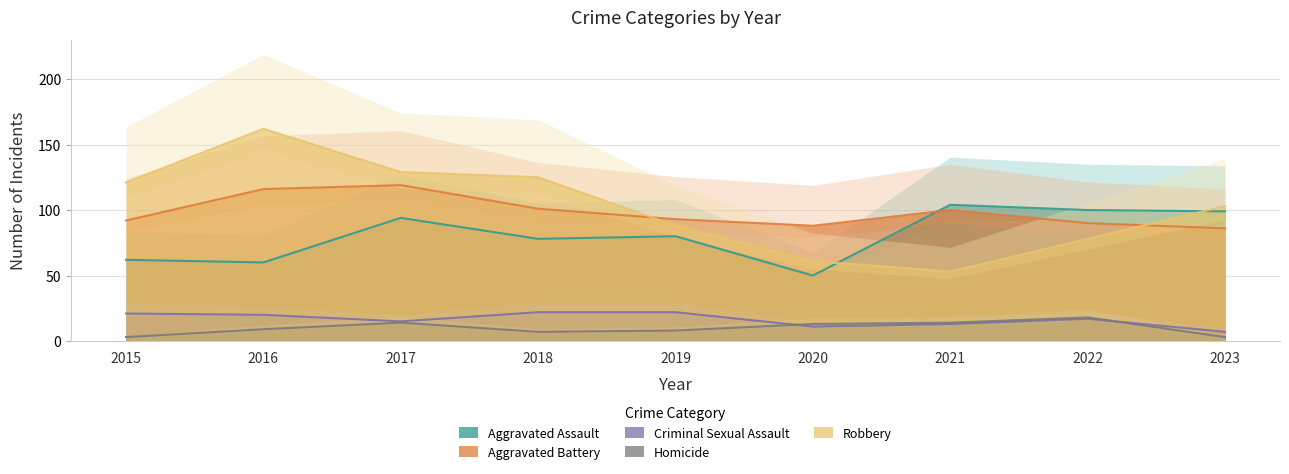

The Homicide series shows 9 at 2016. True or false?

True